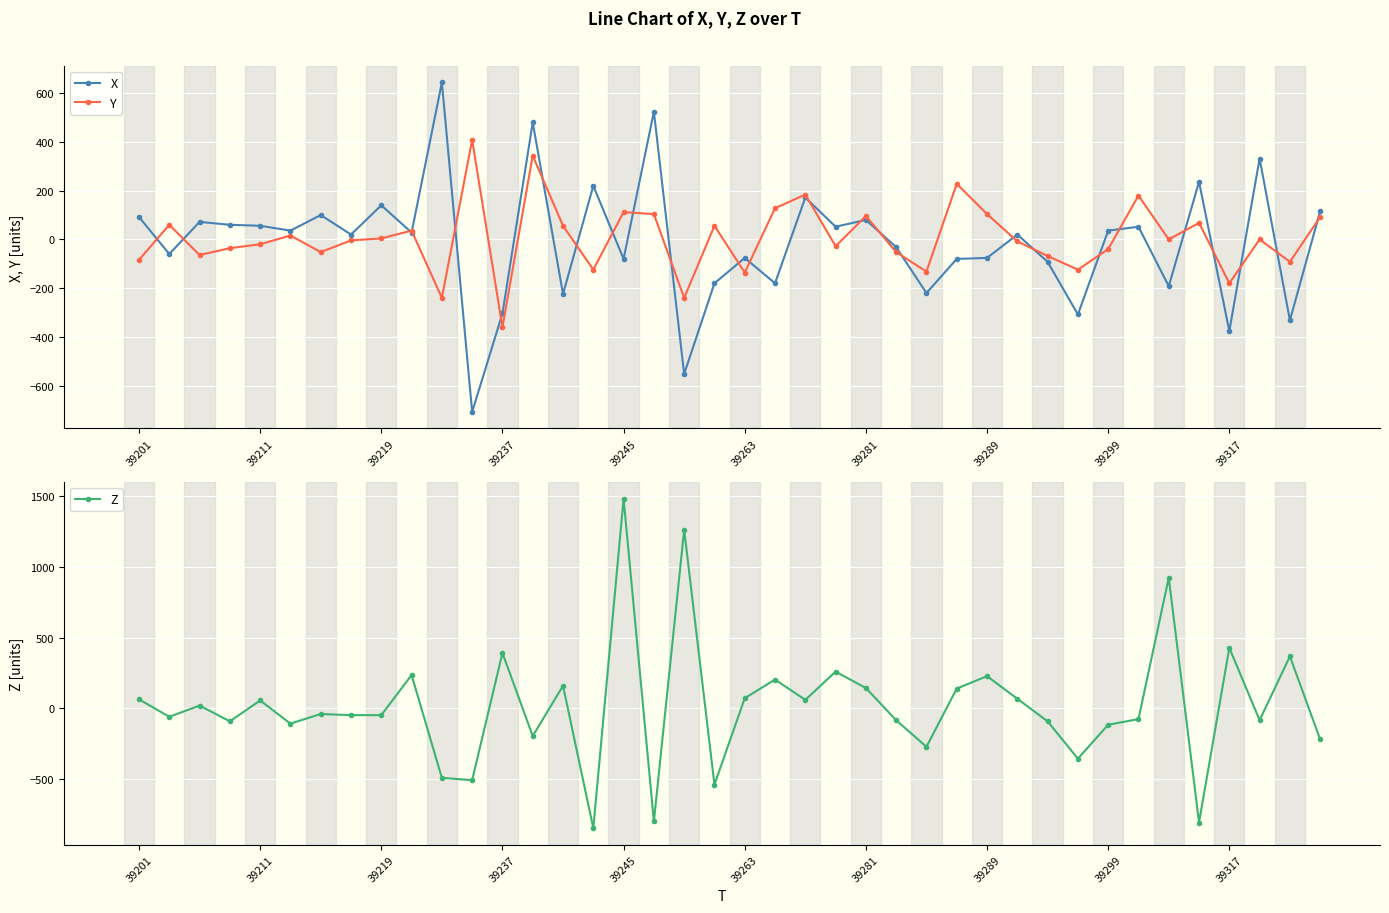

List the series in order of their overall mean, highest first.

Z, Y, X